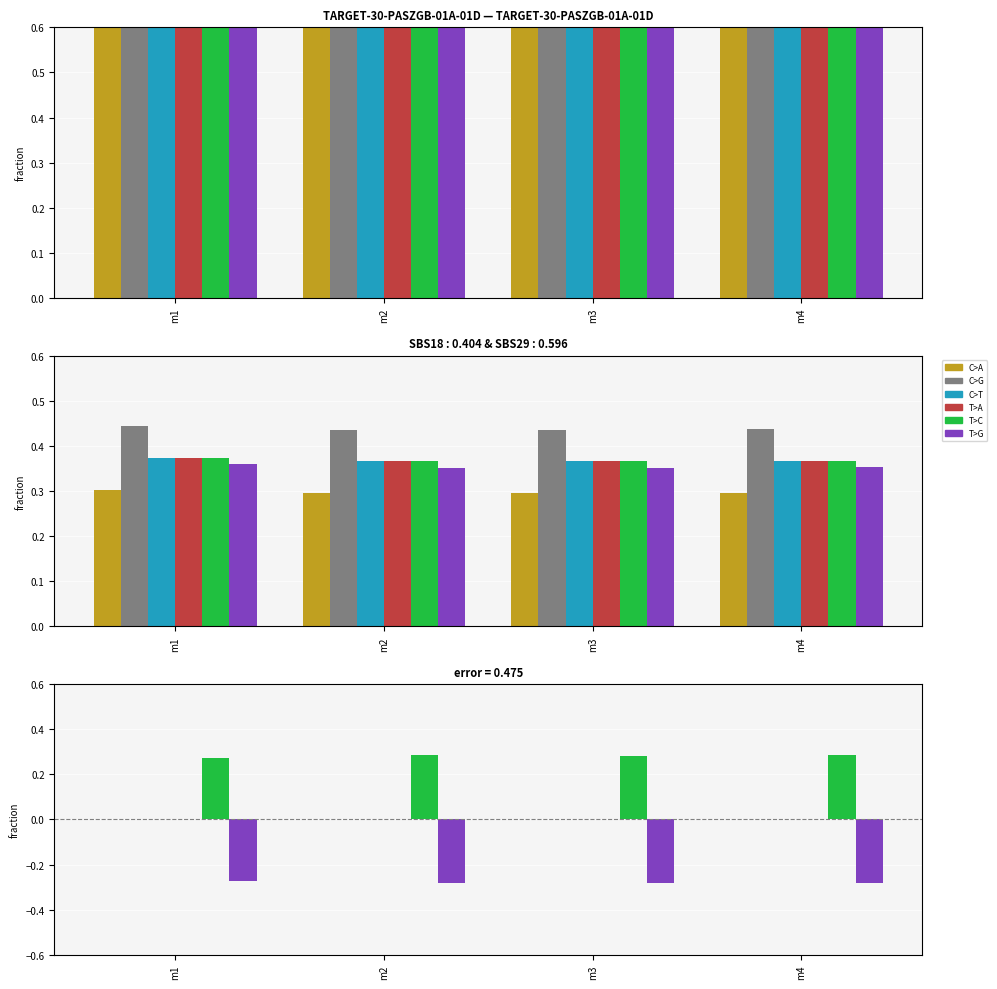

At which category is the sum across all series the highest?

m1